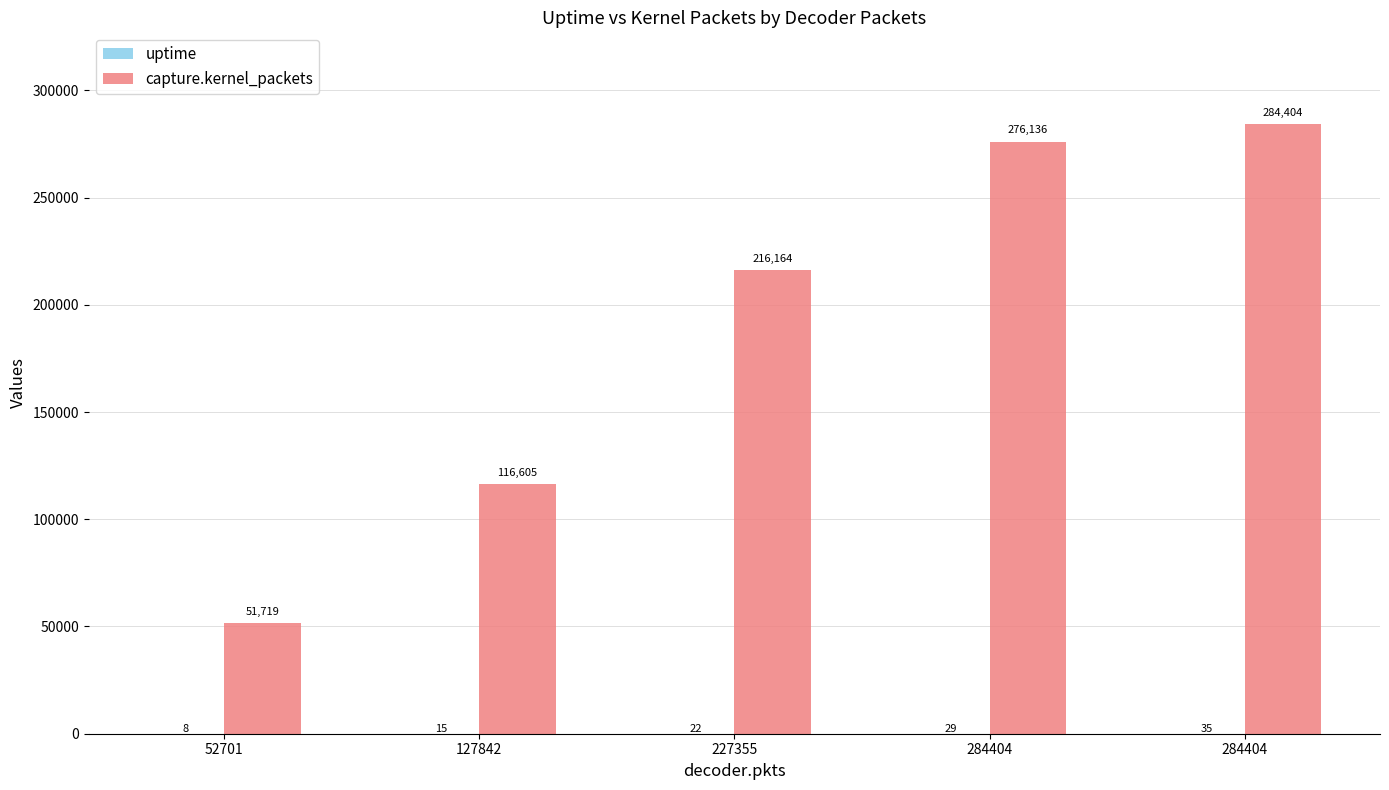

Does the chart contain stacked bars?

No